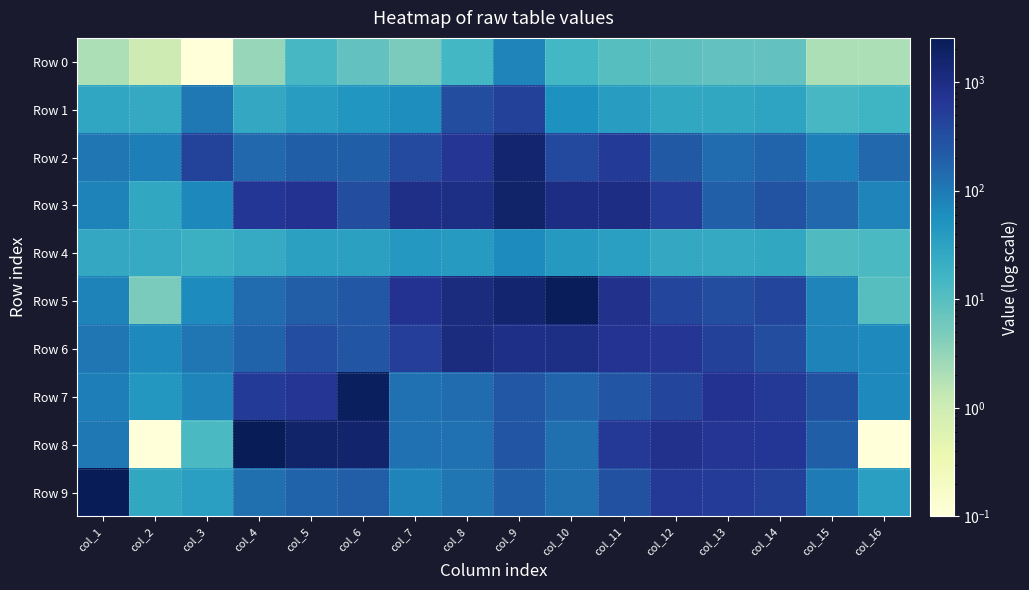

What is the total value across all series at col_12?

3776.0